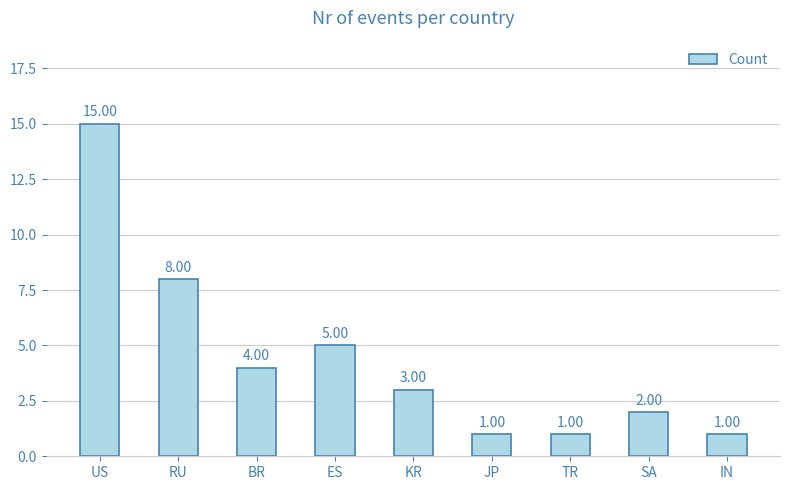

What is the sum of all values?

40